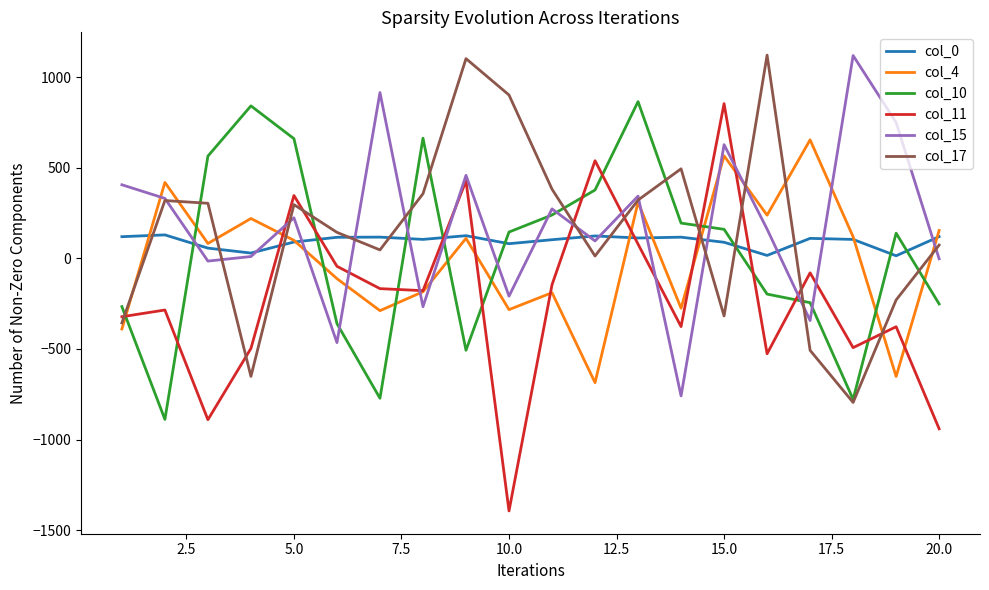

Which series ends up on top after the final intersection of col_0 and col_11?

col_0